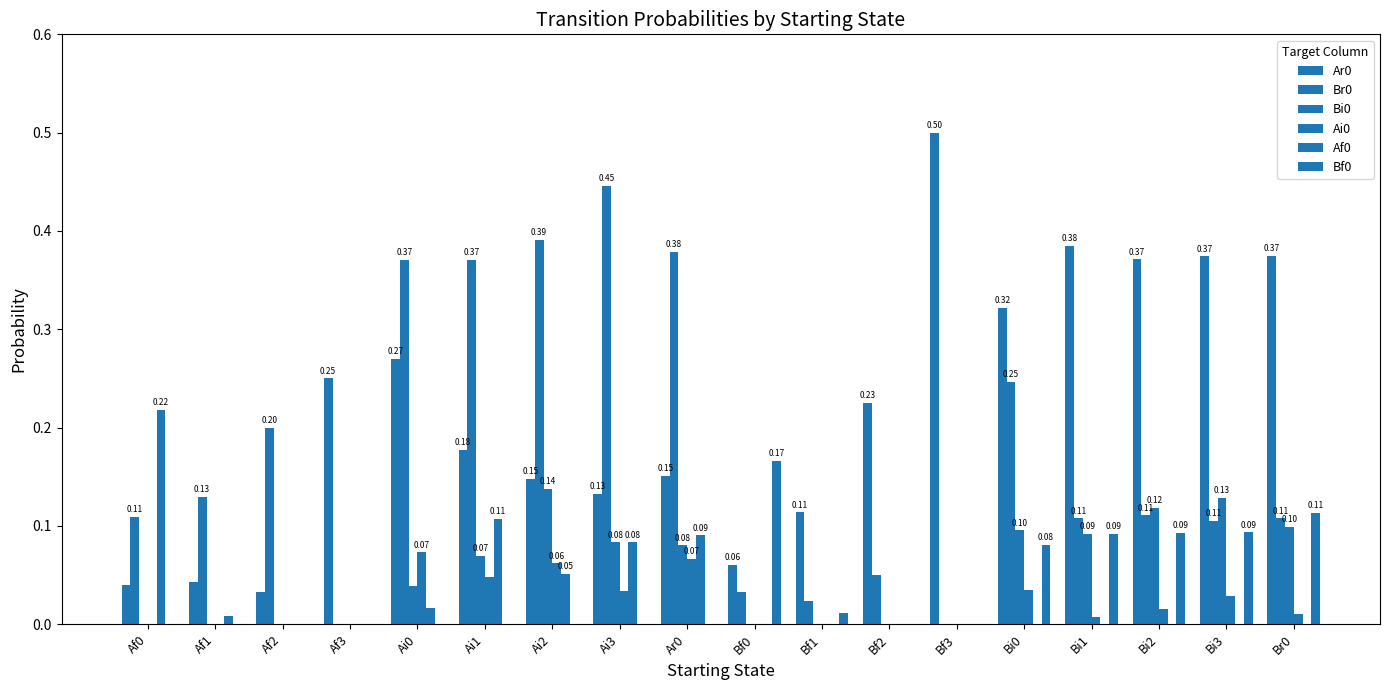

List the labels in order of Bi0 value, smallest first.

Af0, Af1, Af2, Af3, Bf0, Bf1, Bf2, Bf3, Ai0, Ai1, Ar0, Ai3, Bi1, Bi0, Br0, Bi2, Bi3, Ai2